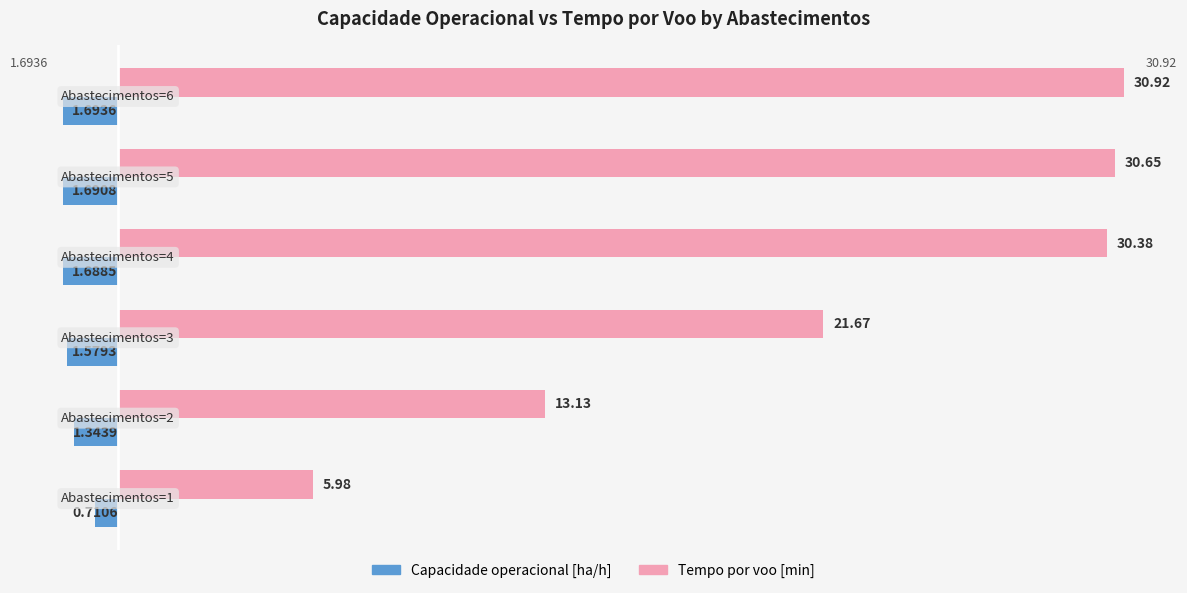

Which series has the largest range (max minus min)?

Tempo por voo [min]